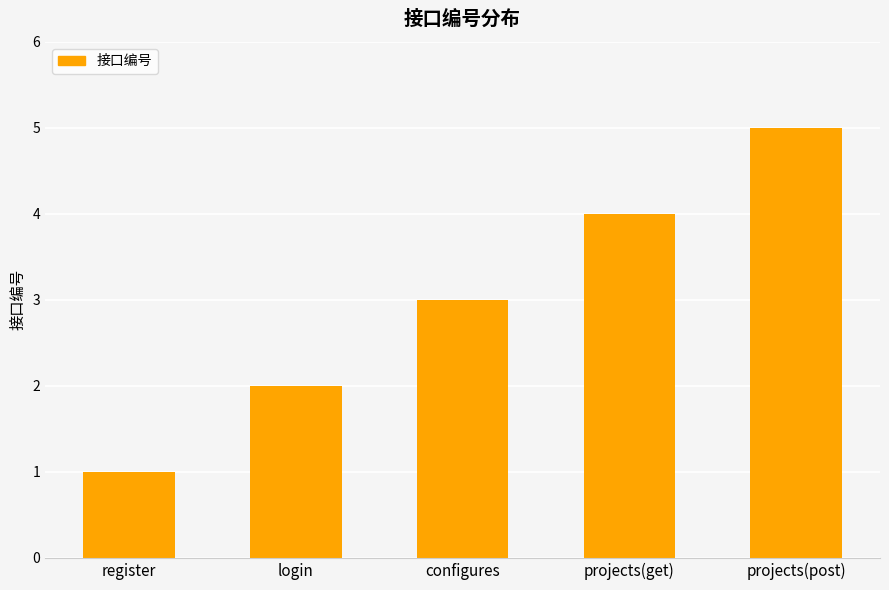

What is the label of the 3rd bar from the left?

configures